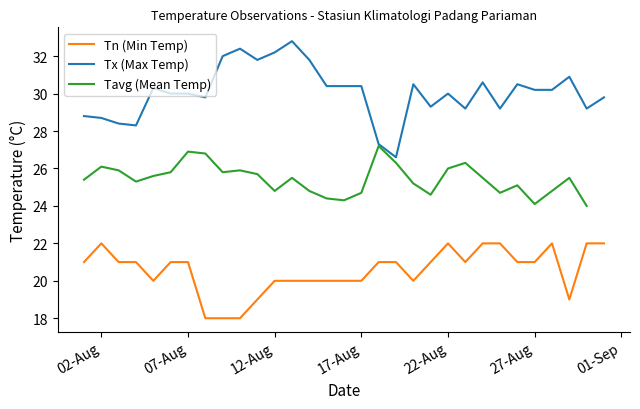

True or false: Tavg (Mean Temp) and Tn (Min Temp) intersect in this chart.

False